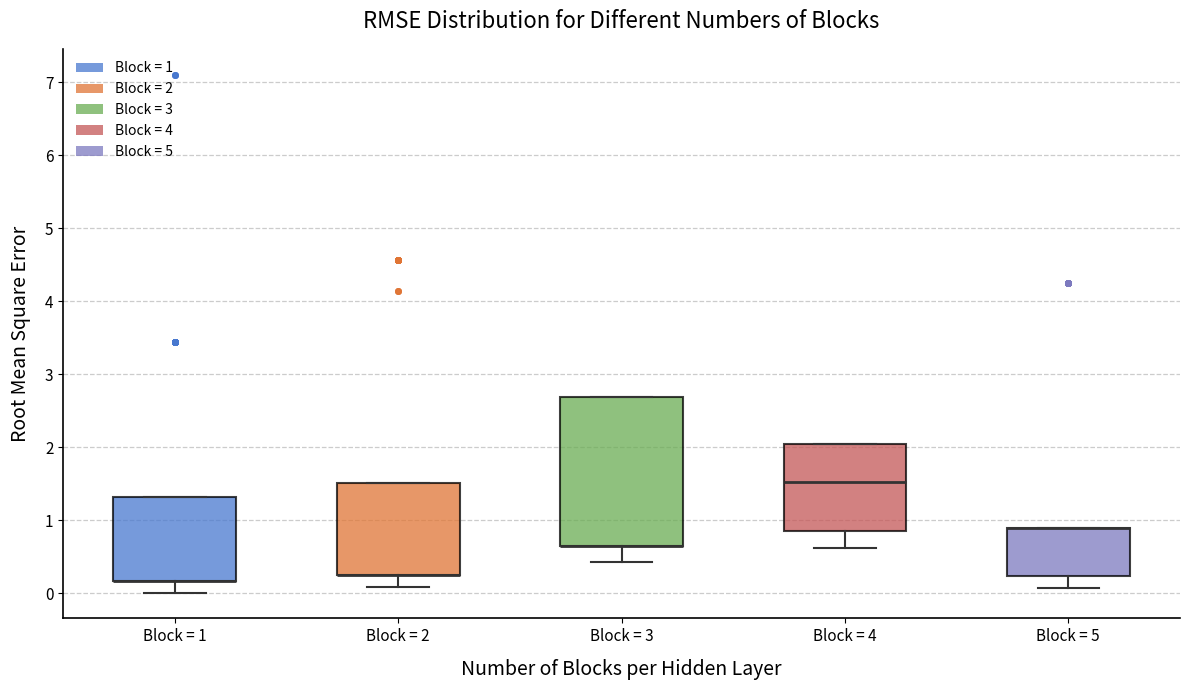

Reading left to right, read every box against the y-axis: the position of its median line, the range the box covers, and the ends of its whiskers. The values are not printed on the chart, so give them approximately, as read against the axis.

Block = 1: median 0.2 (drawn on the box's lower edge), box 0.2 to 1.3, whiskers 0.0 to 1.3
Block = 2: median 0.3 (drawn on the box's lower edge), box 0.3 to 1.5, whiskers 0.1 to 1.5
Block = 3: median 0.6 (drawn on the box's lower edge), box 0.6 to 2.7, whiskers 0.4 to 2.7
Block = 4: median 1.5, box 0.9 to 2.0, whiskers 0.6 to 2.0
Block = 5: median 0.9 (drawn on the box's upper edge), box 0.2 to 0.9, whiskers 0.1 to 0.9